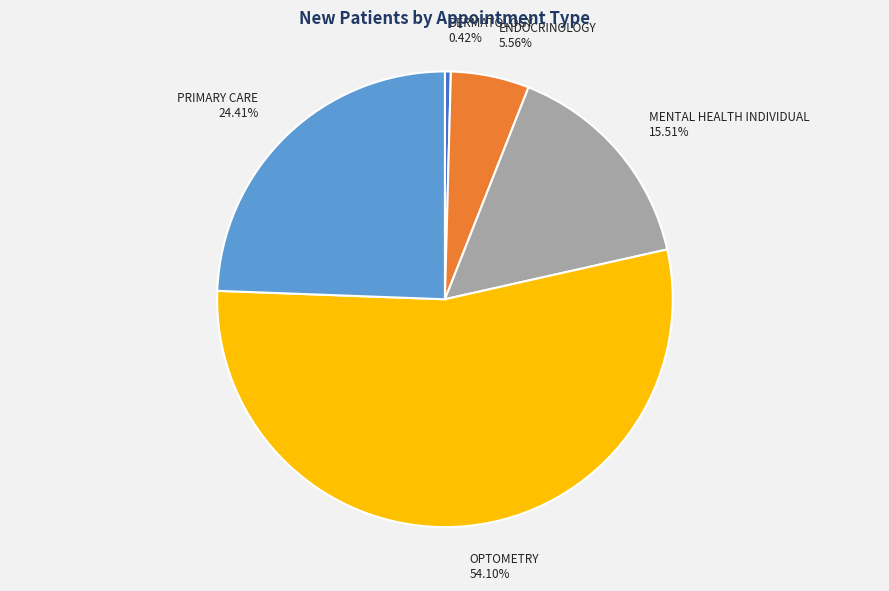

Is it true that PRIMARY CARE is 19% of the pie?

False